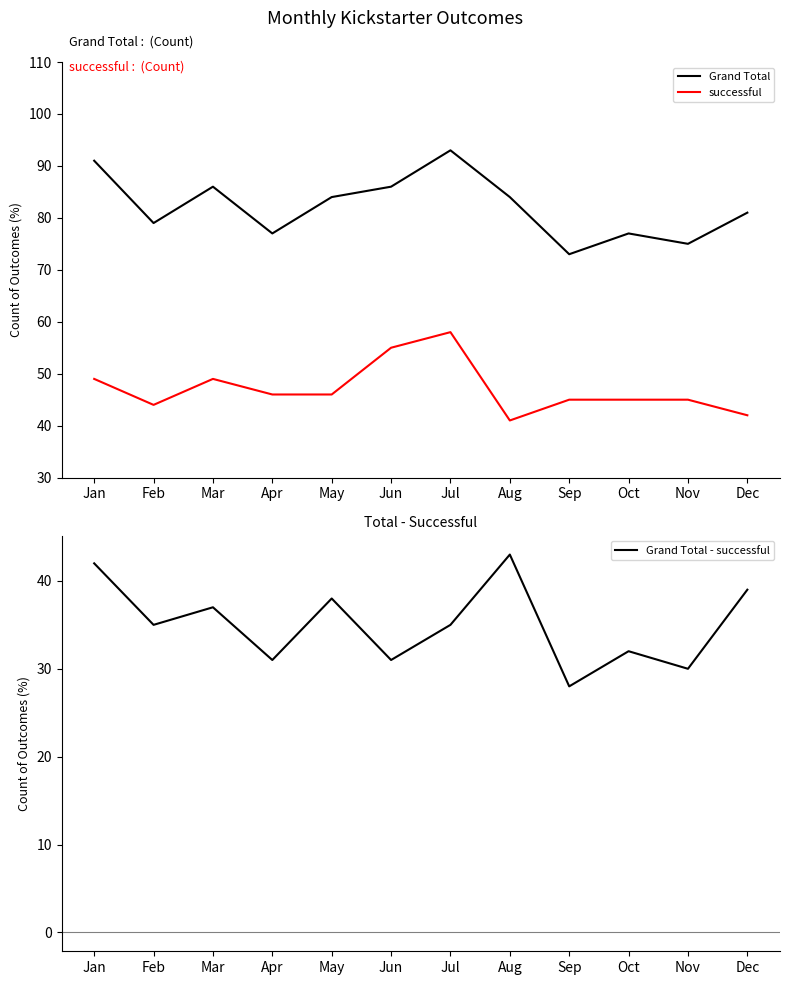

The Grand Total series shows 144 at Jun. True or false?

False